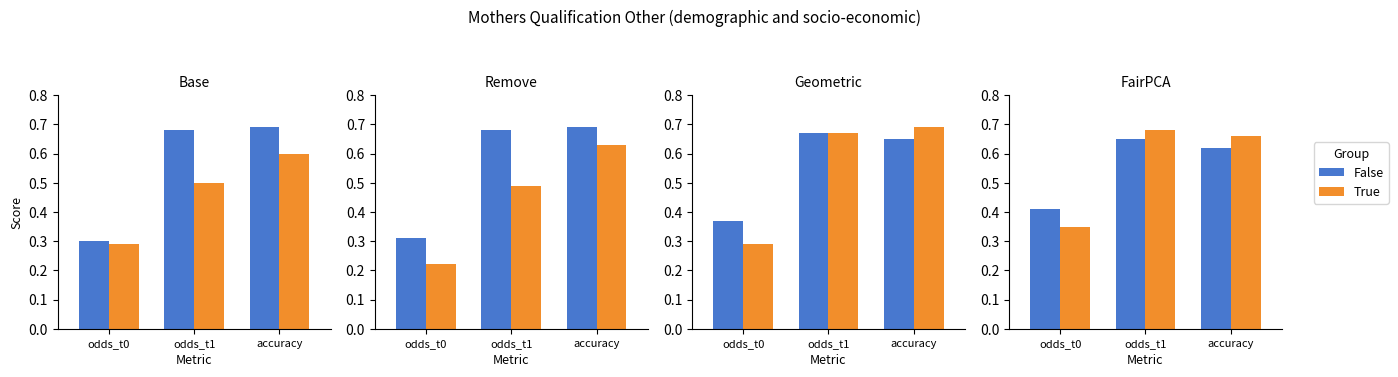

What is the total value across all series at accuracy?

1.3